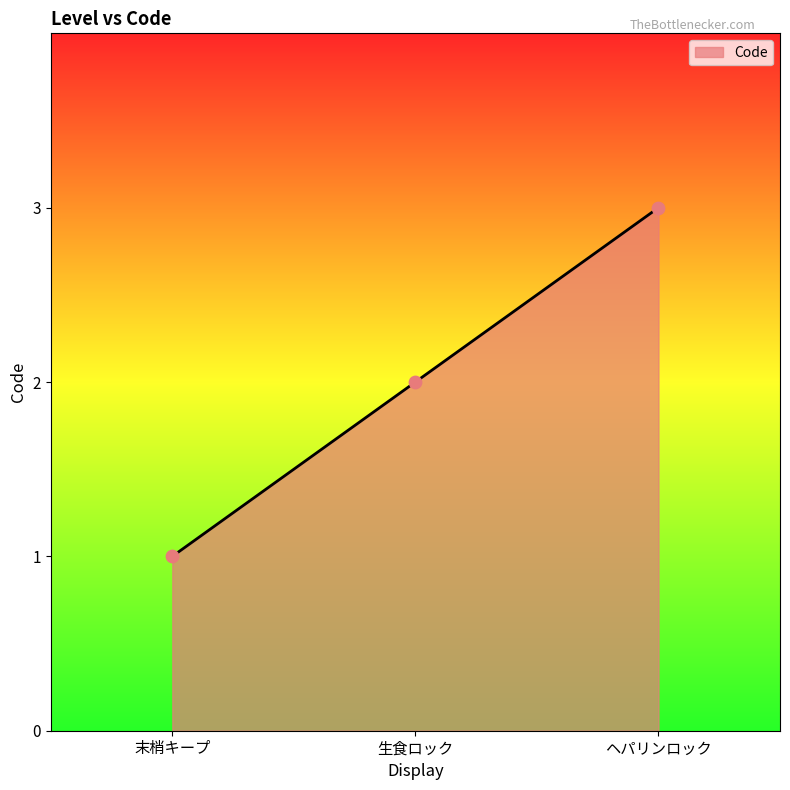

What is the change in value from 生食ロック to ヘパリンロック?

+1